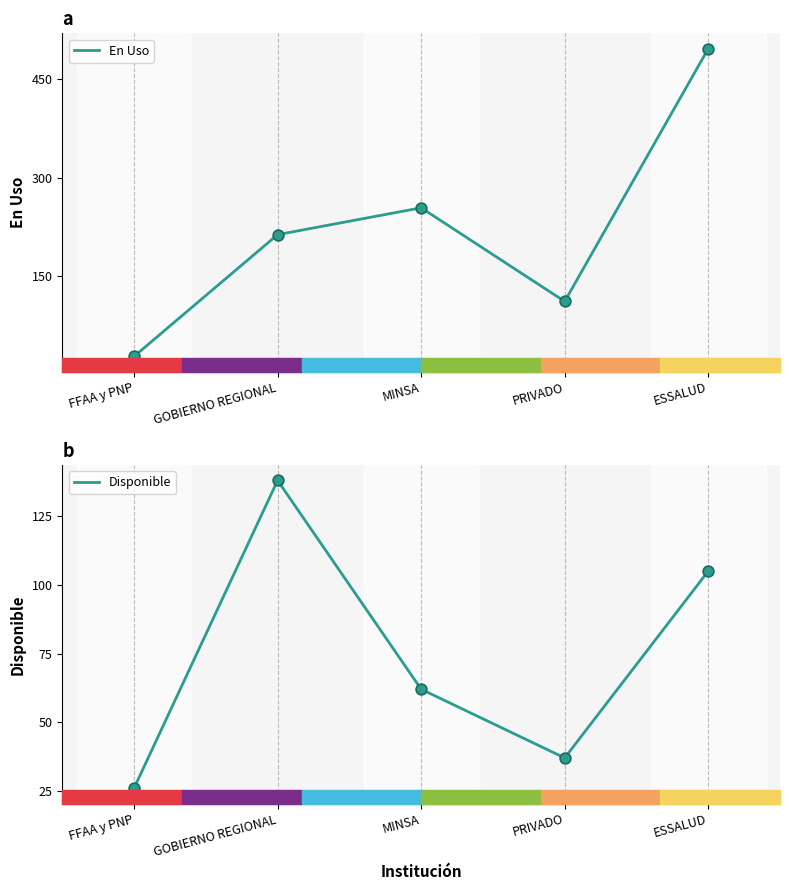

Which series has the largest Y range (max minus min)?

En Uso